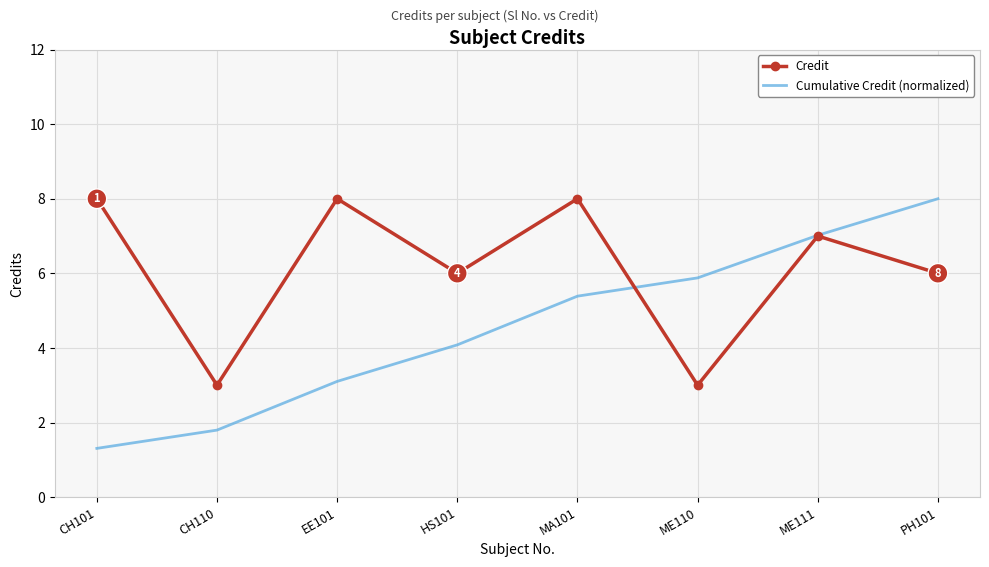

Reading left to right, list all the values displayed in this chart.

Credit: CH101=8.0	CH110=3.0	EE101=8.0	HS101=6.0	MA101=8.0	ME110=3.0	ME111=7.0	PH101=6.0
Cumulative Credit (normalized): CH101=1.3	CH110=1.8	EE101=3.1	HS101=4.1	MA101=5.4	ME110=5.9	ME111=7.0	PH101=8.0